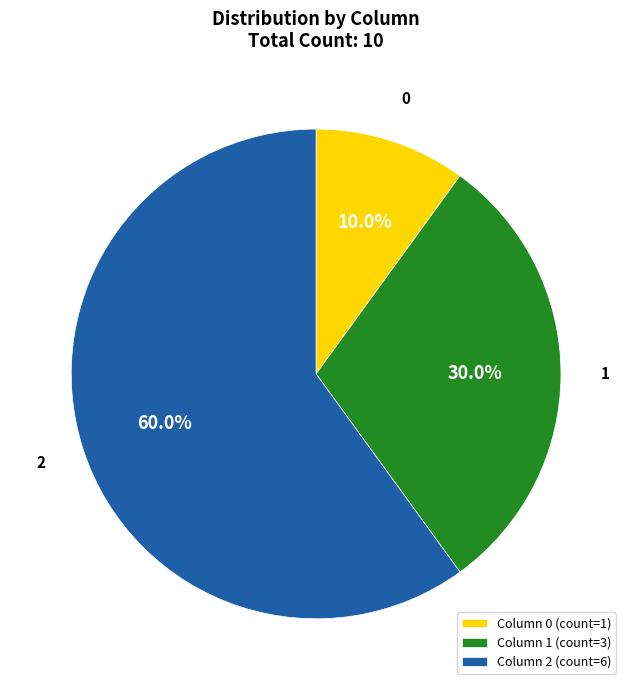

Rank the categories by value from lowest to highest.

0, 1, 2